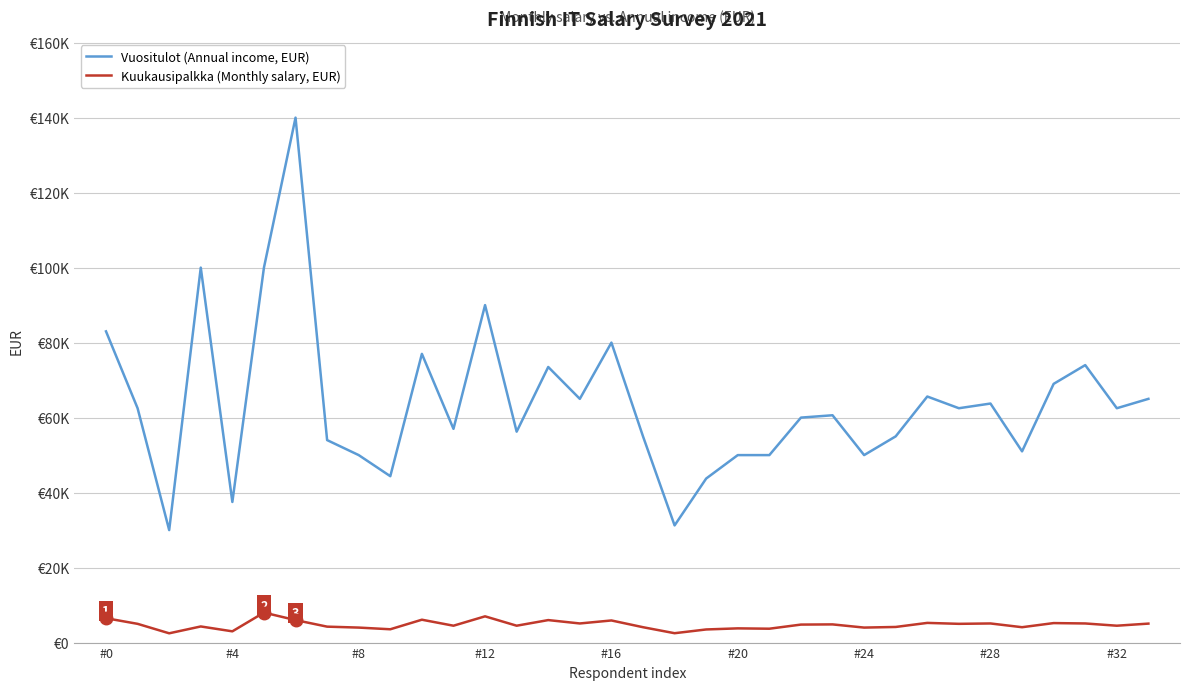

Reading right to left, what are all the values shown in this chart?

Vuositulot (Annual income, EUR): 65000	62500	74000	69000	51000	63750	62500	65625	55000	50000	60625	60000	50000	50000	43750	31250	55000	80000	65000	73500	56250	90000	57000	77000	44375	50000	54000	140000	100000	37500	100000	30000	62500	83000
Kuukausipalkka (Monthly salary, EUR): 5060	4500	5100	5200	4100	5100	5000	5250	4167	4000	4850	4800	3700	3791	3500	2500	4100	5900	5100	6000	4500	7000	4500	6100	3550	4000	4250	6000	8000	3000	4300	2475	5000	6500